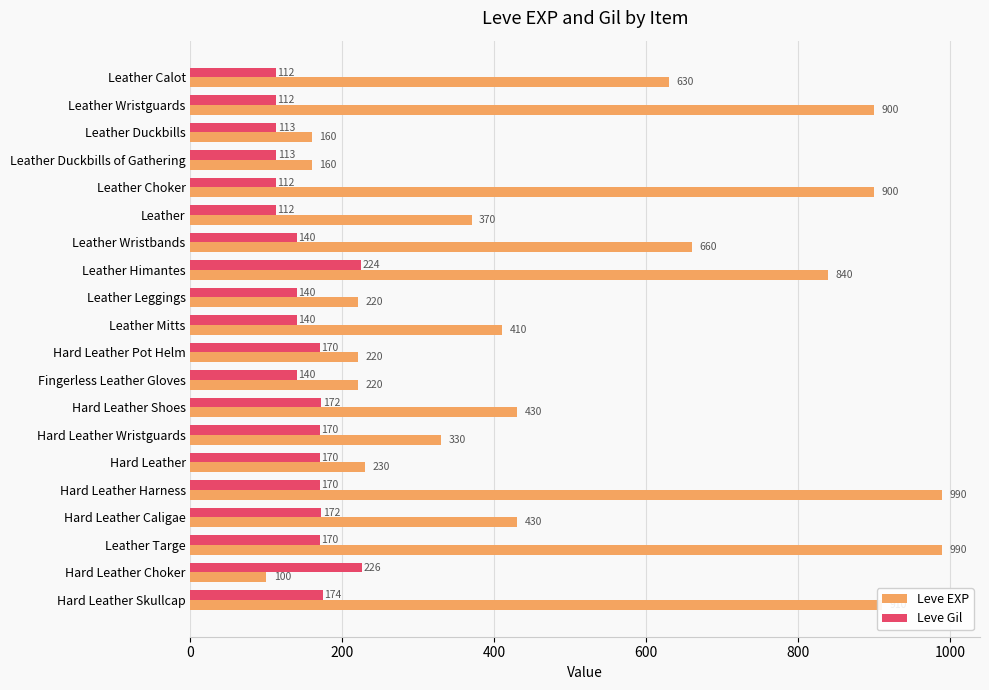

What is the total value across all series at Leather Leggings?

360